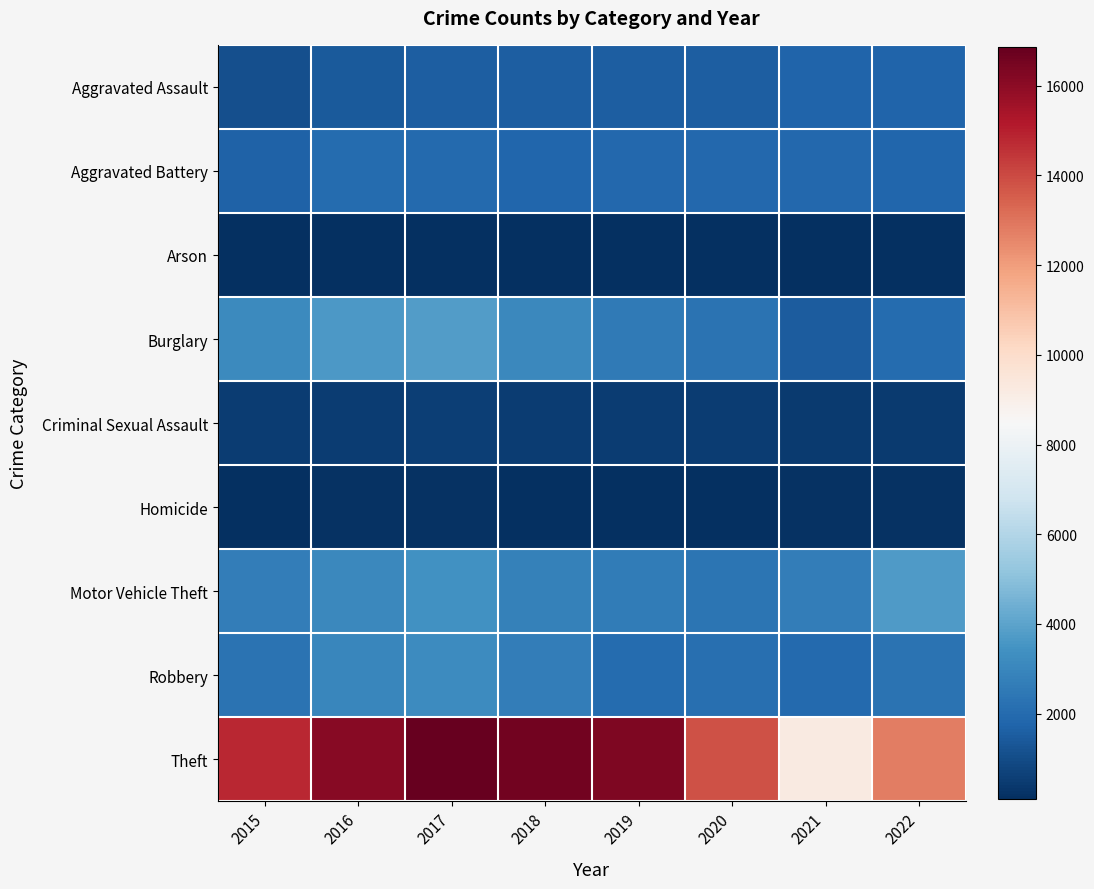

Reading left to right, list all the values displayed in this chart.

Aggravated Assault: 2015=1113	2016=1440	2017=1540	2018=1583	2019=1574	2020=1544	2021=1757	2022=1752
Aggravated Battery: 2015=1679	2016=2025	2017=1967	2018=1811	2019=1883	2020=1897	2021=1921	2022=1857
Arson: 2015=103	2016=144	2017=139	2018=88	2019=101	2020=102	2021=141	2022=100
Burglary: 2015=3134	2016=3635	2017=3797	2018=3060	2019=2563	2020=2261	2021=1479	2022=2004
Criminal Sexual Assault: 2015=515	2016=516	2017=594	2018=526	2019=534	2020=485	2021=440	2022=460
Homicide: 2015=106	2016=172	2017=177	2018=136	2019=120	2020=145	2021=175	2022=166
Motor Vehicle Theft: 2015=2667	2016=3096	2017=3371	2018=2840	2019=2586	2020=2335	2021=2648	2022=3716
Robbery: 2015=2288	2016=2996	2017=3186	2018=2702	2019=2038	2020=2156	2021=1981	2022=2288
Theft: 2015=14771	2016=16099	2017=16868	2018=16587	2019=16333	2020=13849	2021=9246	2022=12779